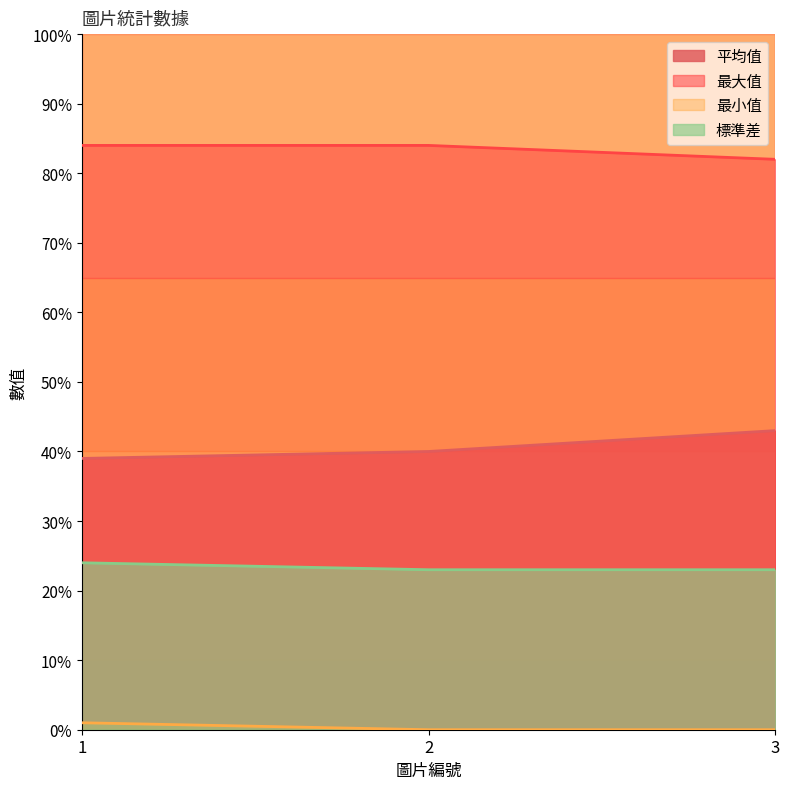

Between 1 and 3, which series saw the biggest shift?

平均值